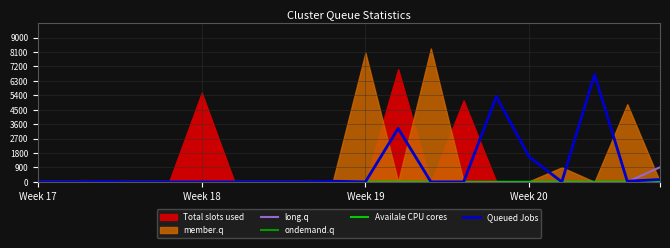

Between Week 19 and 4, which series saw the biggest shift?

Queued Jobs